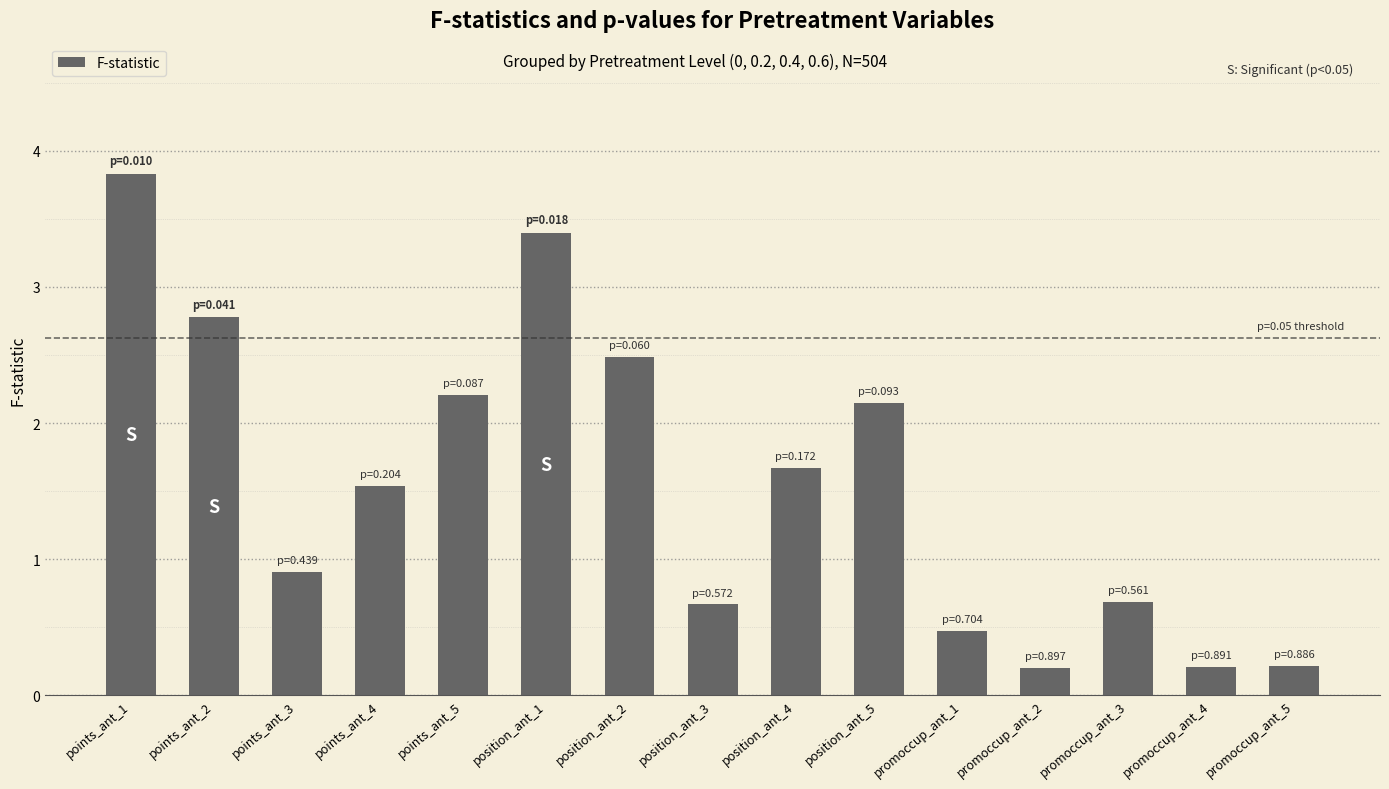

Which has a higher value, promoccup_ant_3 or position_ant_2?

position_ant_2